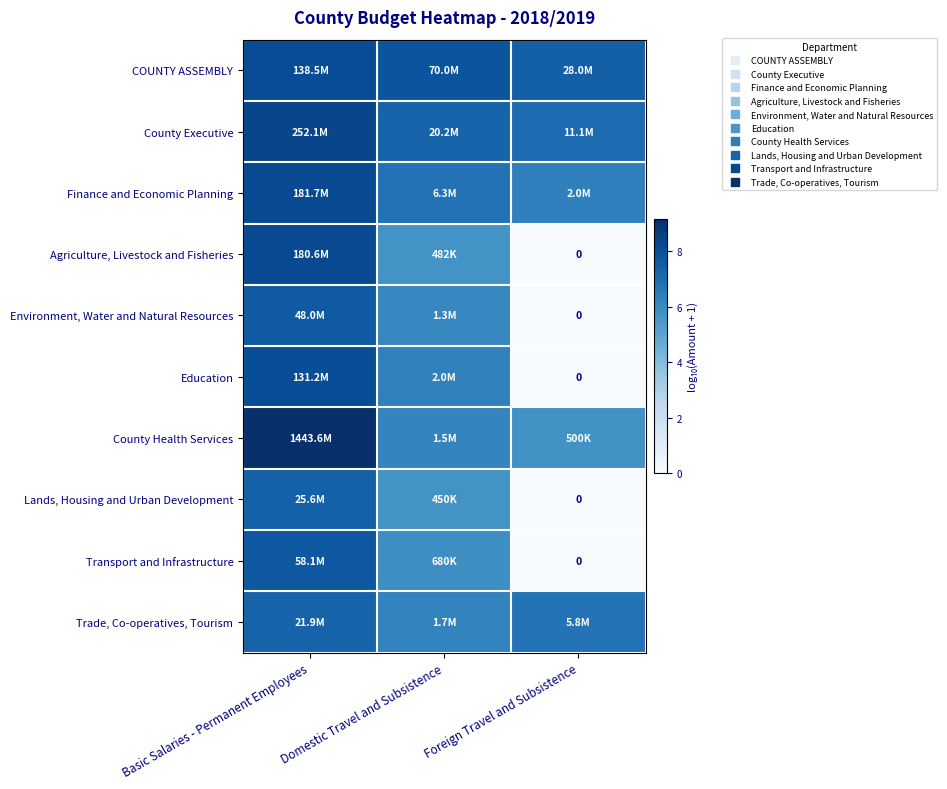

Is it true that Trade, Co-operatives, Tourism equals 6.2 at Domestic Travel and Subsistence?

True